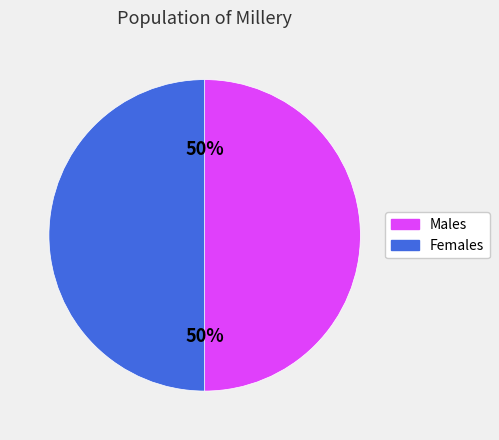

To the nearest percent, what is the average slice percentage?

50%